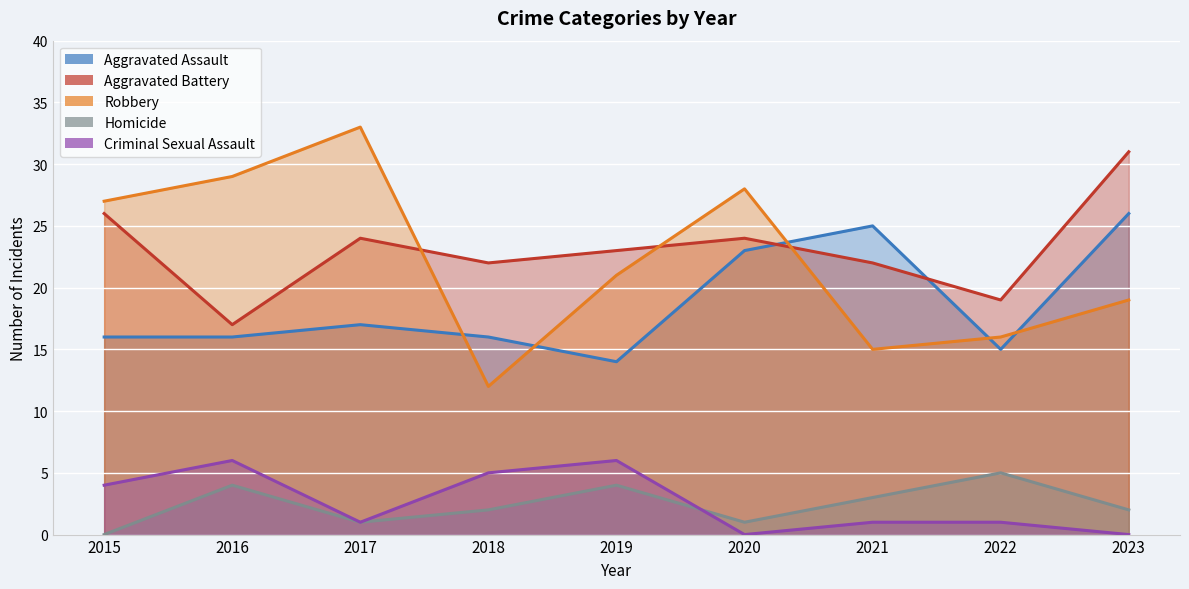

Which category has the lowest value in the Homicide series?

2015